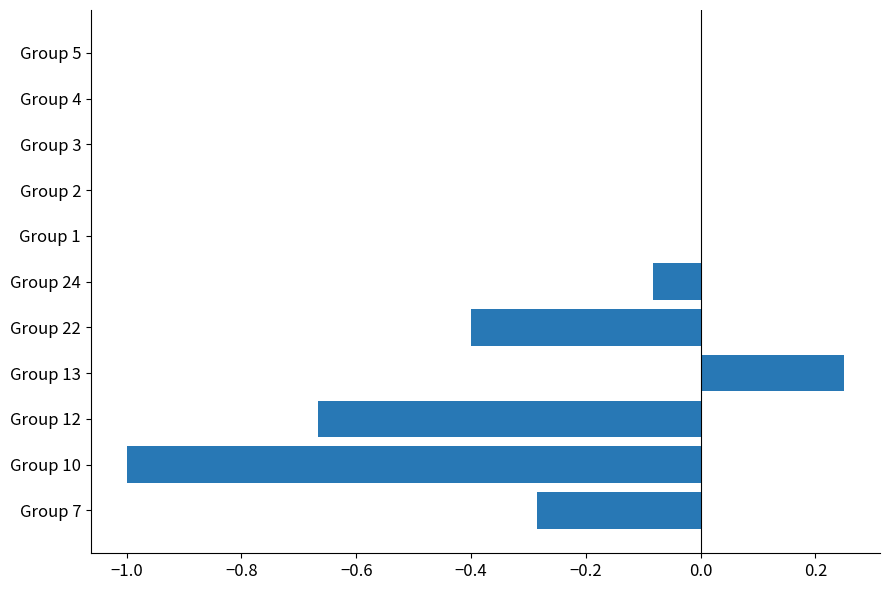

The chart shows a value of 0.8 at Group 3. True or false?

False